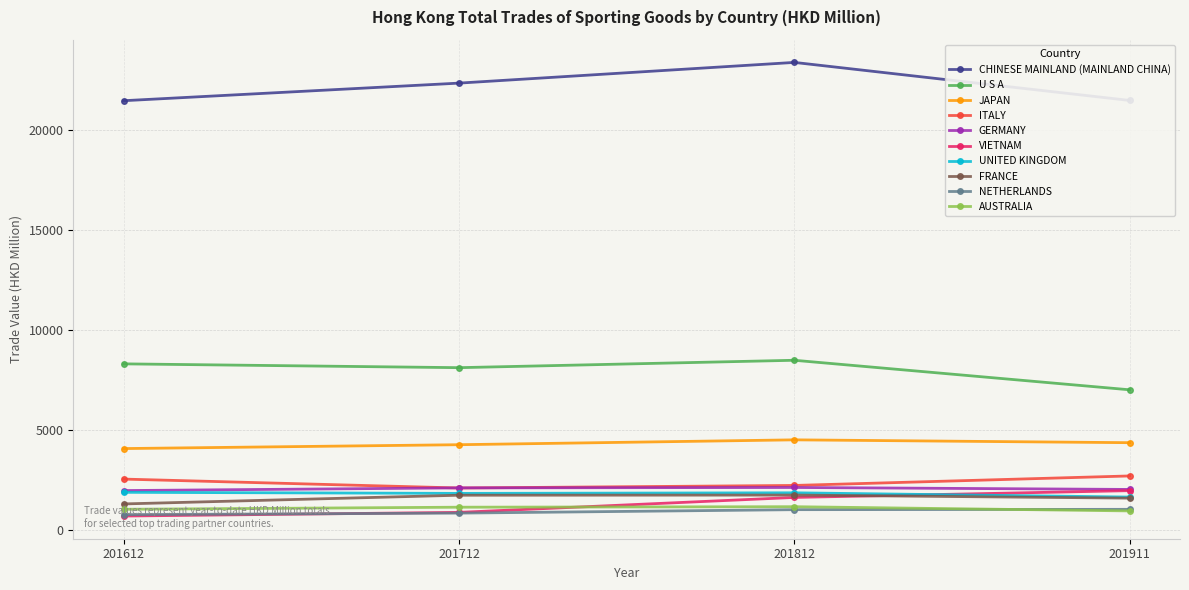

Is the value of ITALY at 201812 greater than the value of JAPAN at 201612?

No